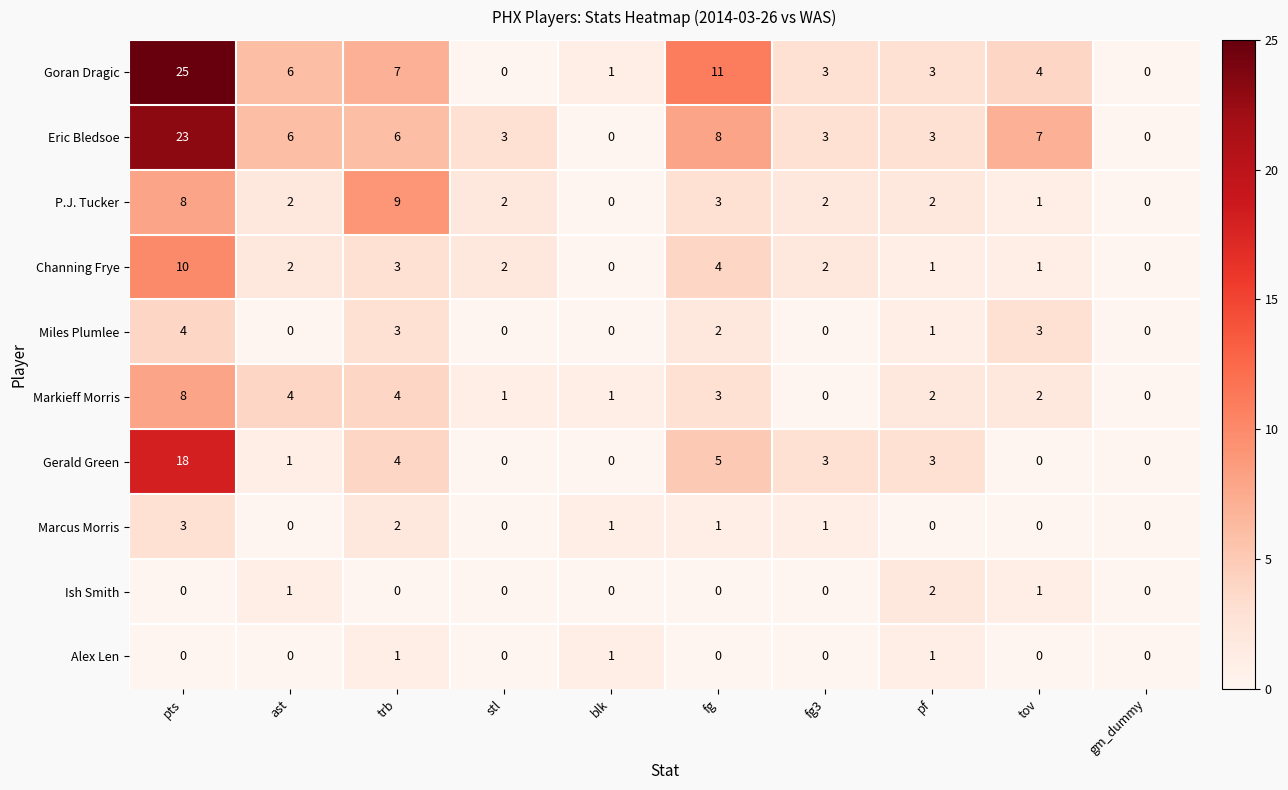

List the series in order of their peak value, lowest first.

Alex Len, Ish Smith, Marcus Morris, Miles Plumlee, Markieff Morris, P.J. Tucker, Channing Frye, Gerald Green, Eric Bledsoe, Goran Dragic